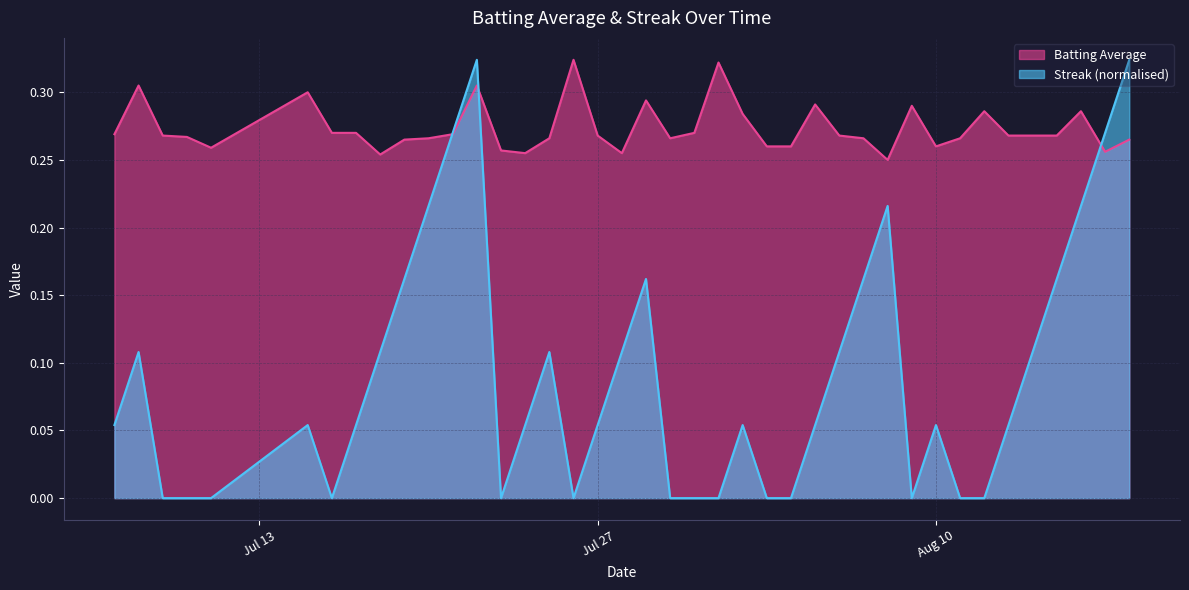

Count the Batting Average values in the range 0 to 1.

40